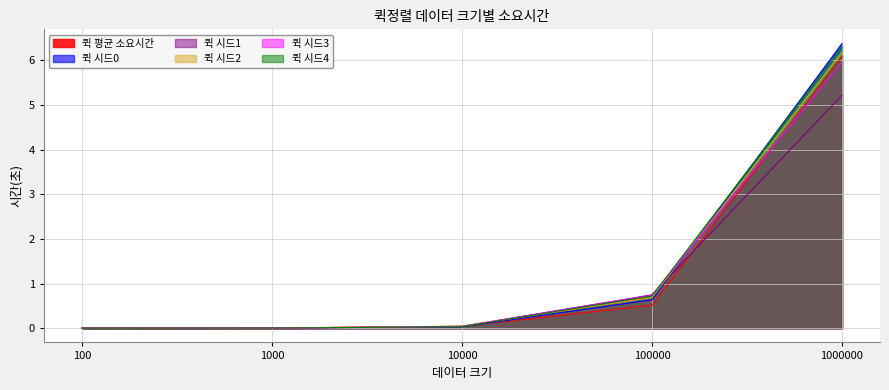

List the labels in order of 퀵 시드0 value, largest first.

1000000, 100000, 10000, 1000, 100